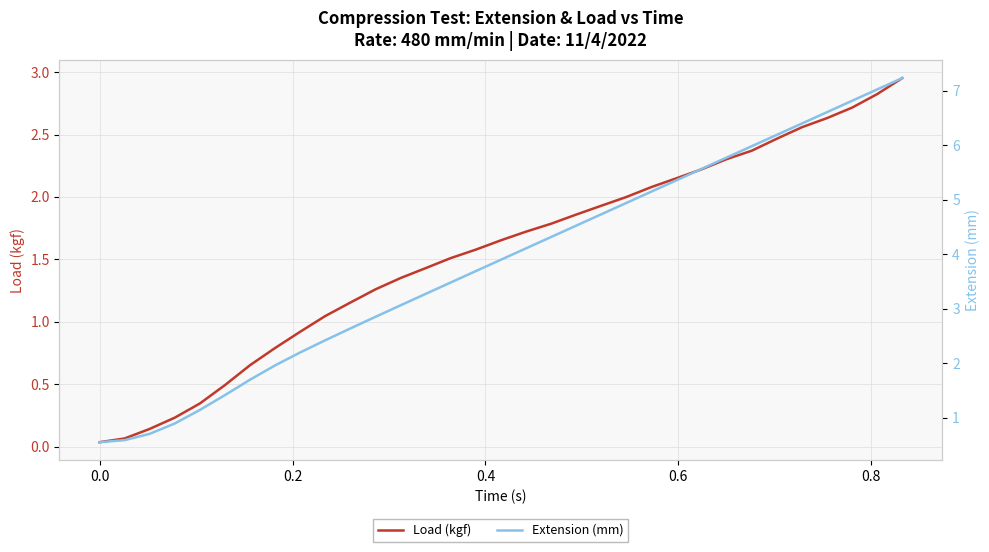

True or false: Load (kgf) and Extension (mm) intersect in this chart.

False